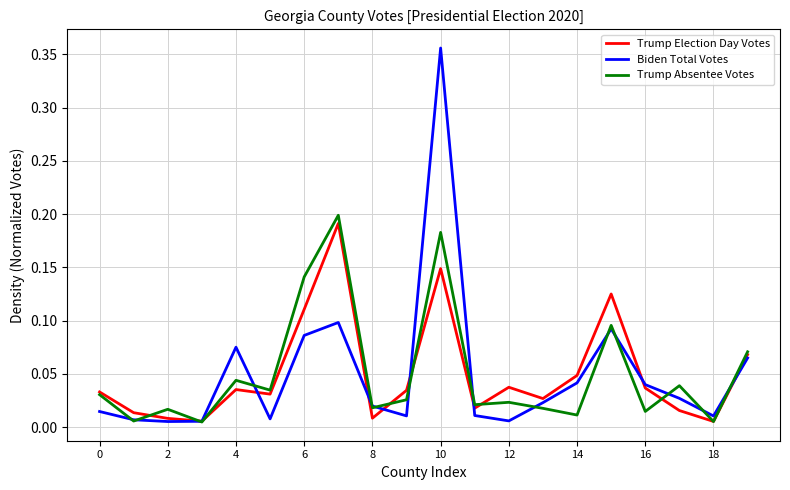

Which series has the widest spread of values?

Biden Total Votes